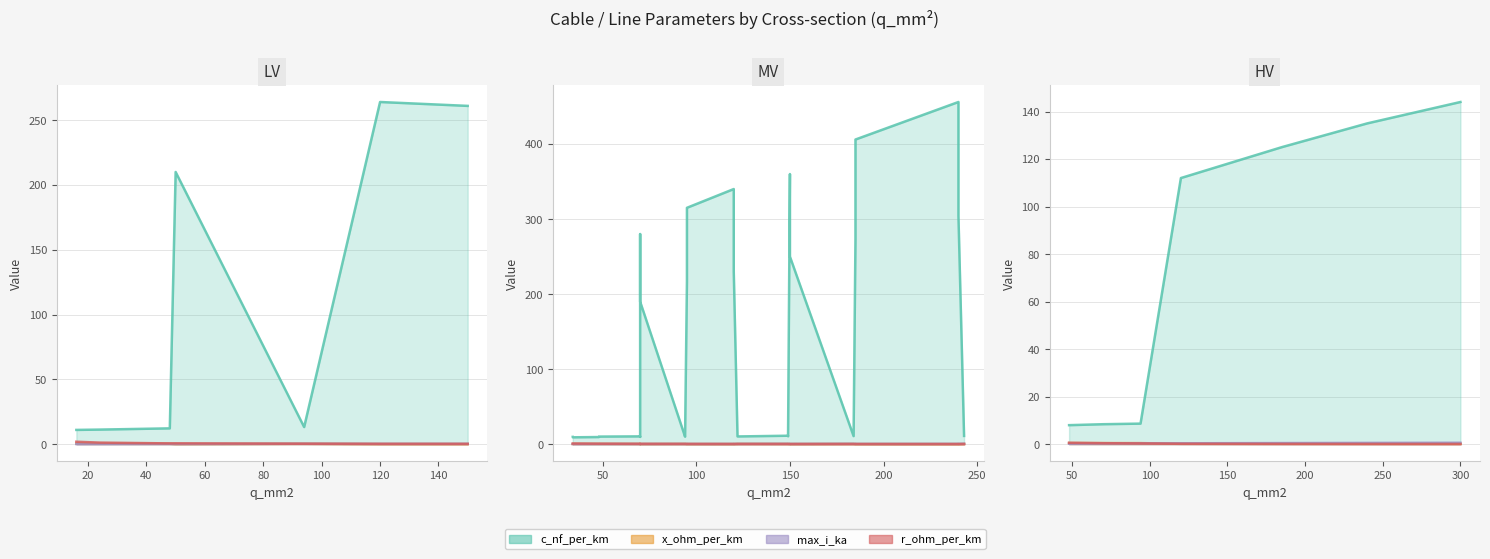

What is the total value across all series at 5?

304.7